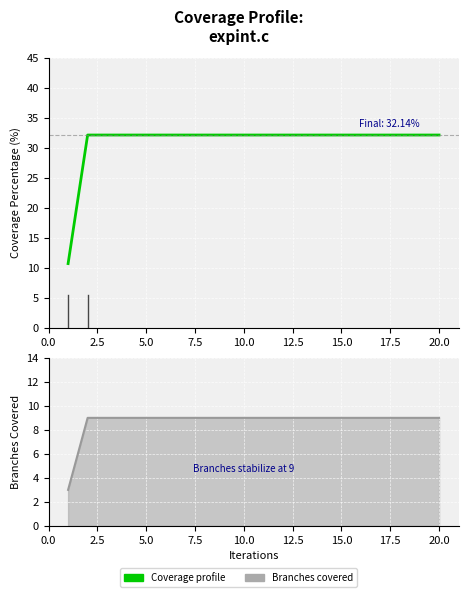

What is the difference between the highest and lowest values at 10.0?

23.1